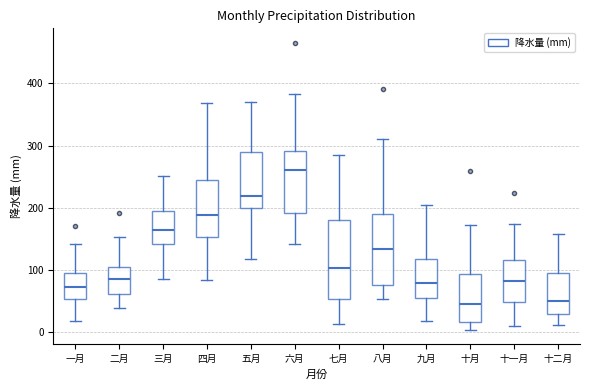

Reading left to right, read every box against the y-axis: the position of its median line, the range the box covers, and the ends of its whiskers. The values are not printed on the chart, so give them approximately, as read against the axis.

一月: median 70, box 50 to 90, whiskers 20 to 140
二月: median 80, box 60 to 100, whiskers 40 to 150
三月: median 160, box 140 to 190, whiskers 90 to 250
四月: median 190, box 150 to 240, whiskers 80 to 370
五月: median 220, box 200 to 290, whiskers 120 to 370
六月: median 260, box 190 to 290, whiskers 140 to 380
七月: median 100, box 50 to 180, whiskers 10 to 290
八月: median 130, box 80 to 190, whiskers 50 to 310
九月: median 80, box 50 to 120, whiskers 20 to 200
十月: median 40, box 20 to 90, whiskers 0 to 170
十一月: median 80, box 50 to 120, whiskers 10 to 170
十二月: median 50, box 30 to 100, whiskers 10 to 160